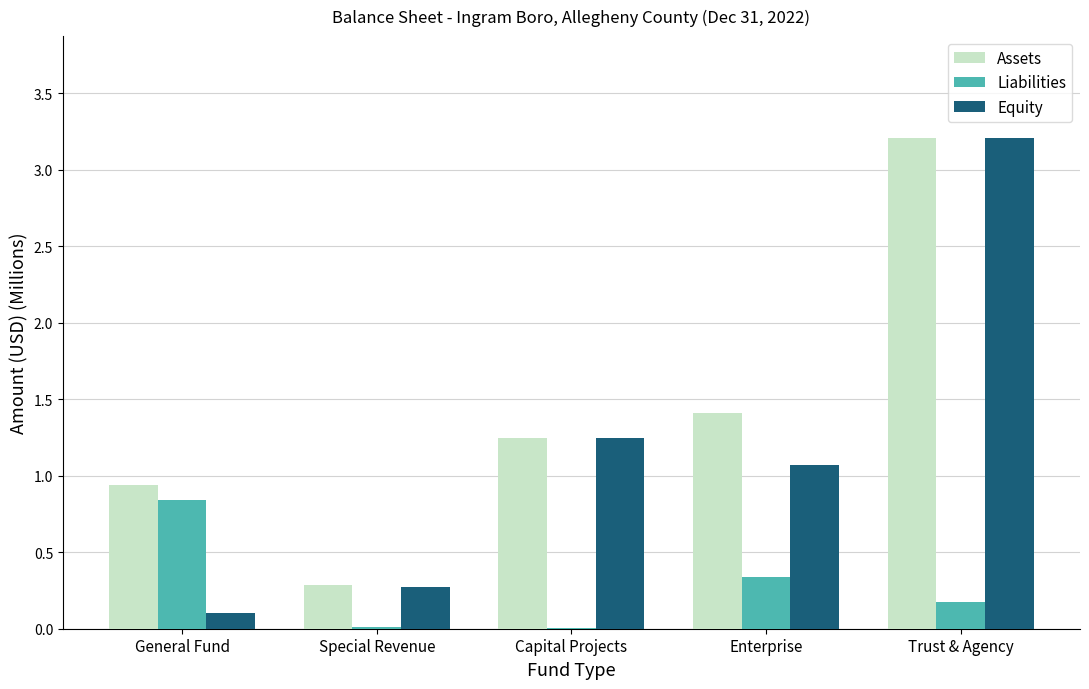

What is the difference between the Equity values at Capital Projects and Enterprise?

0.2